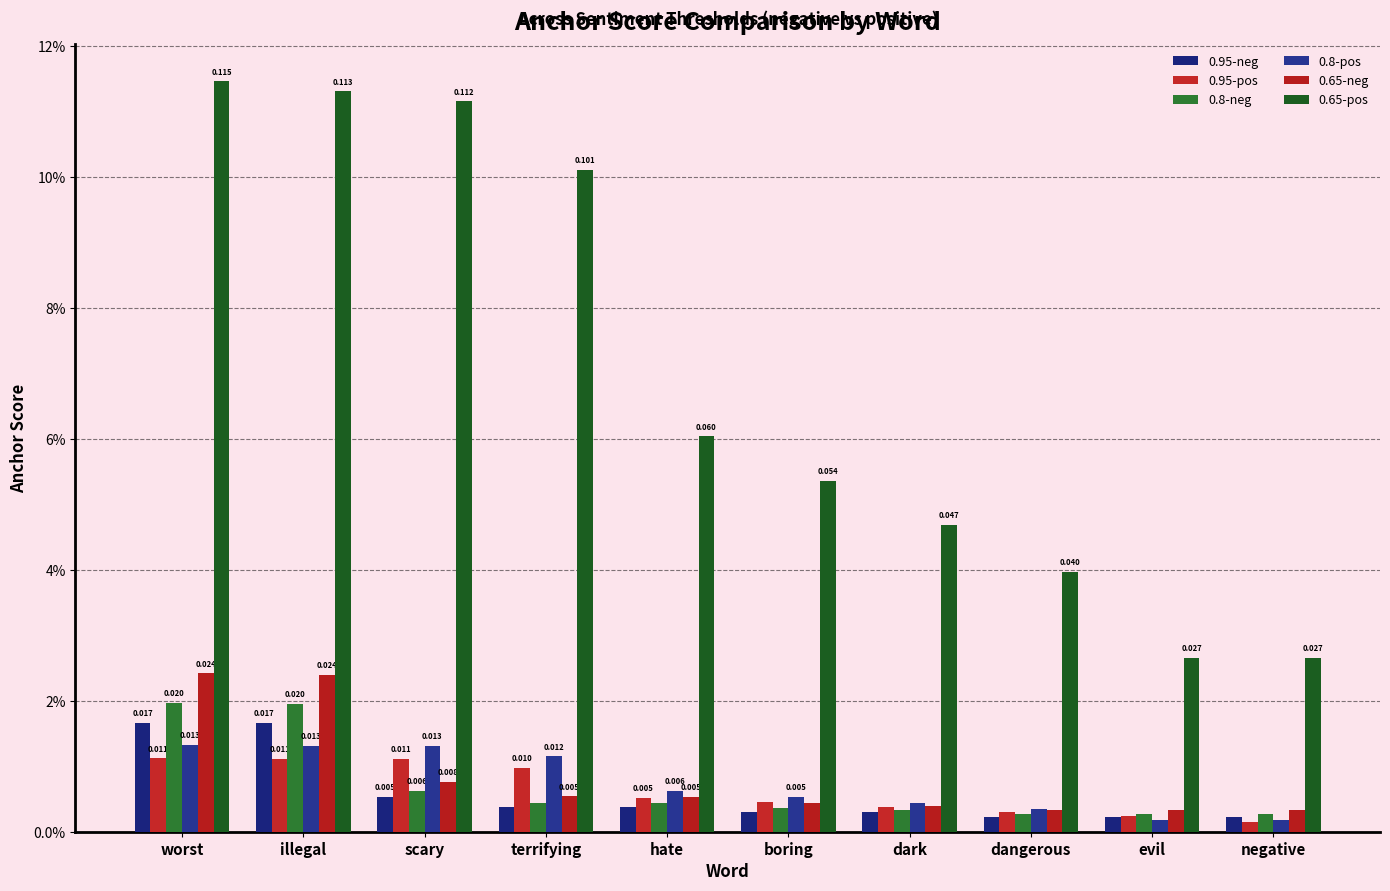

Which series has the largest range (max minus min)?

0.65-pos